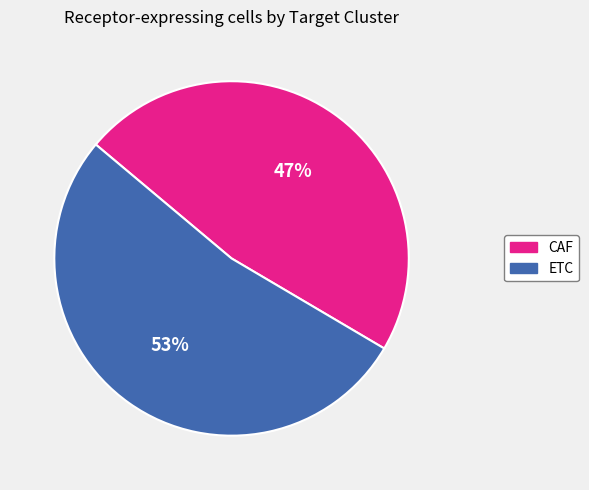

What is the largest slice in the pie chart?

ETC